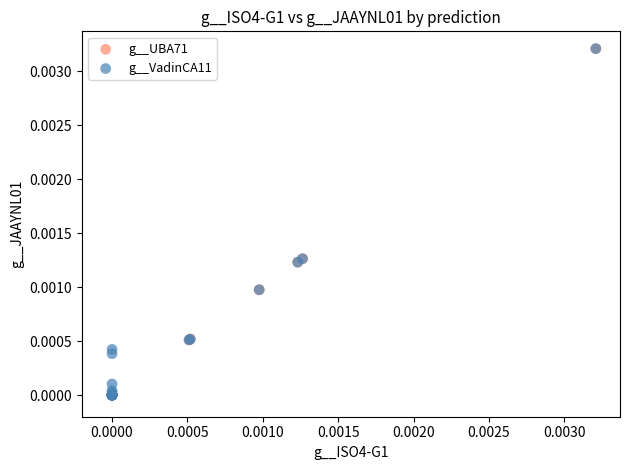

What are all the series names shown in the legend?

g__UBA71, g__VadinCA11